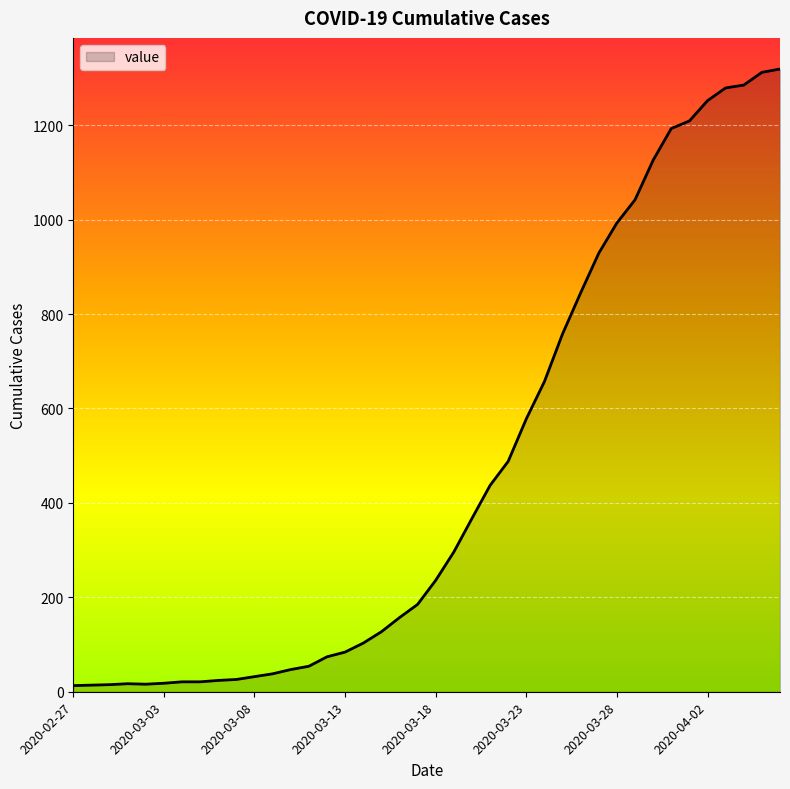

What is the maximum value shown in the chart?

1319